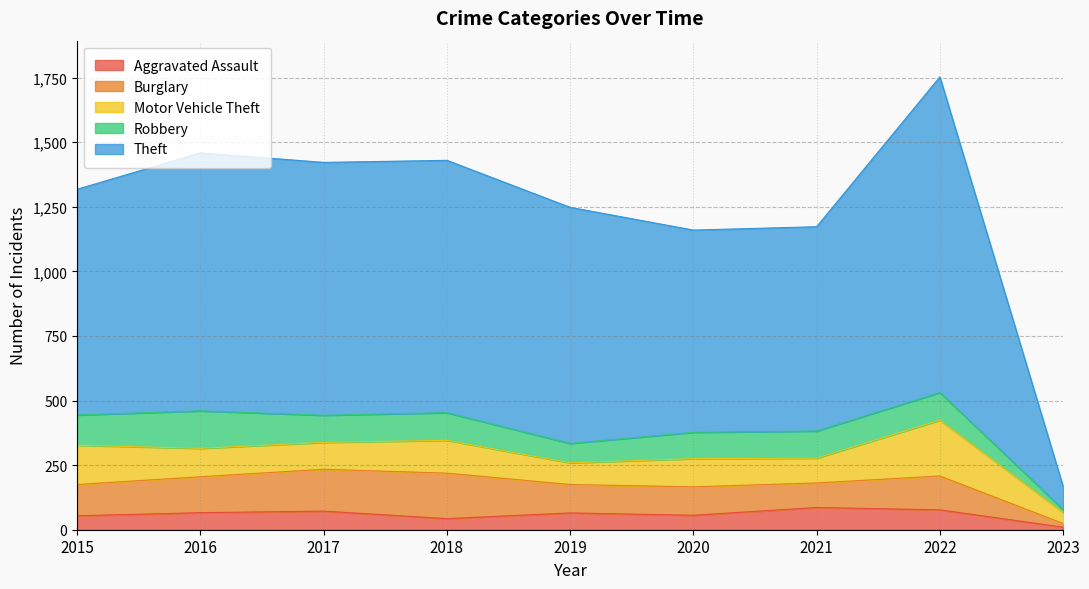

Which series has the largest total across all categories?

Theft